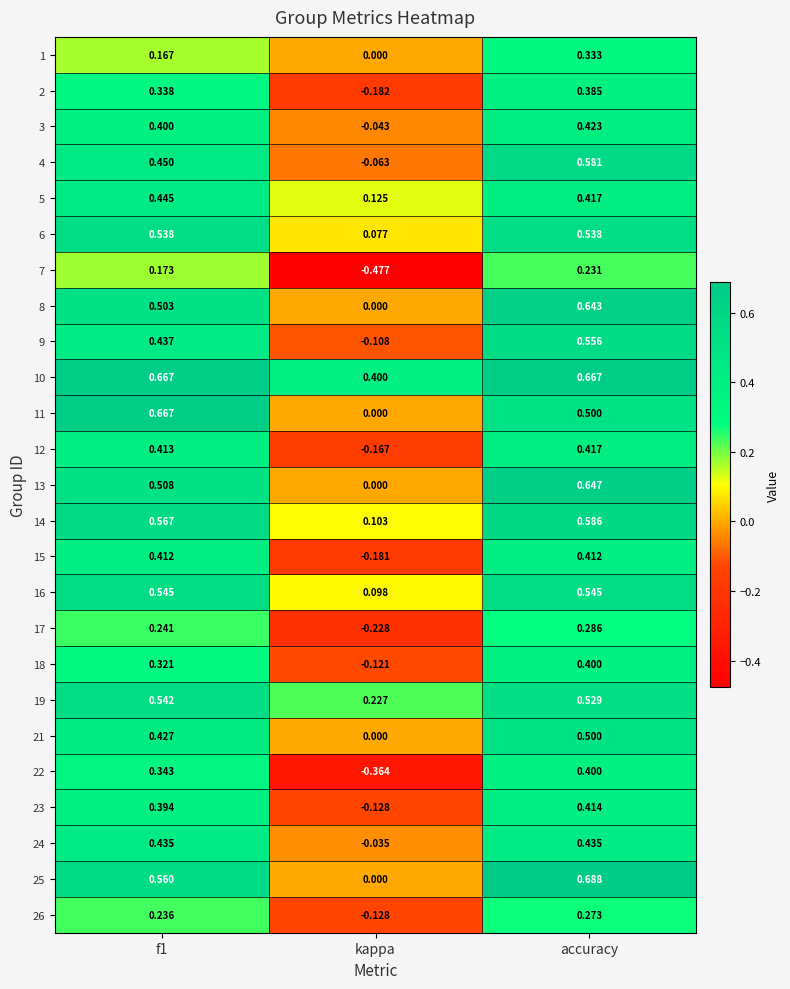

Where is 3 nearest to the value 0?

kappa